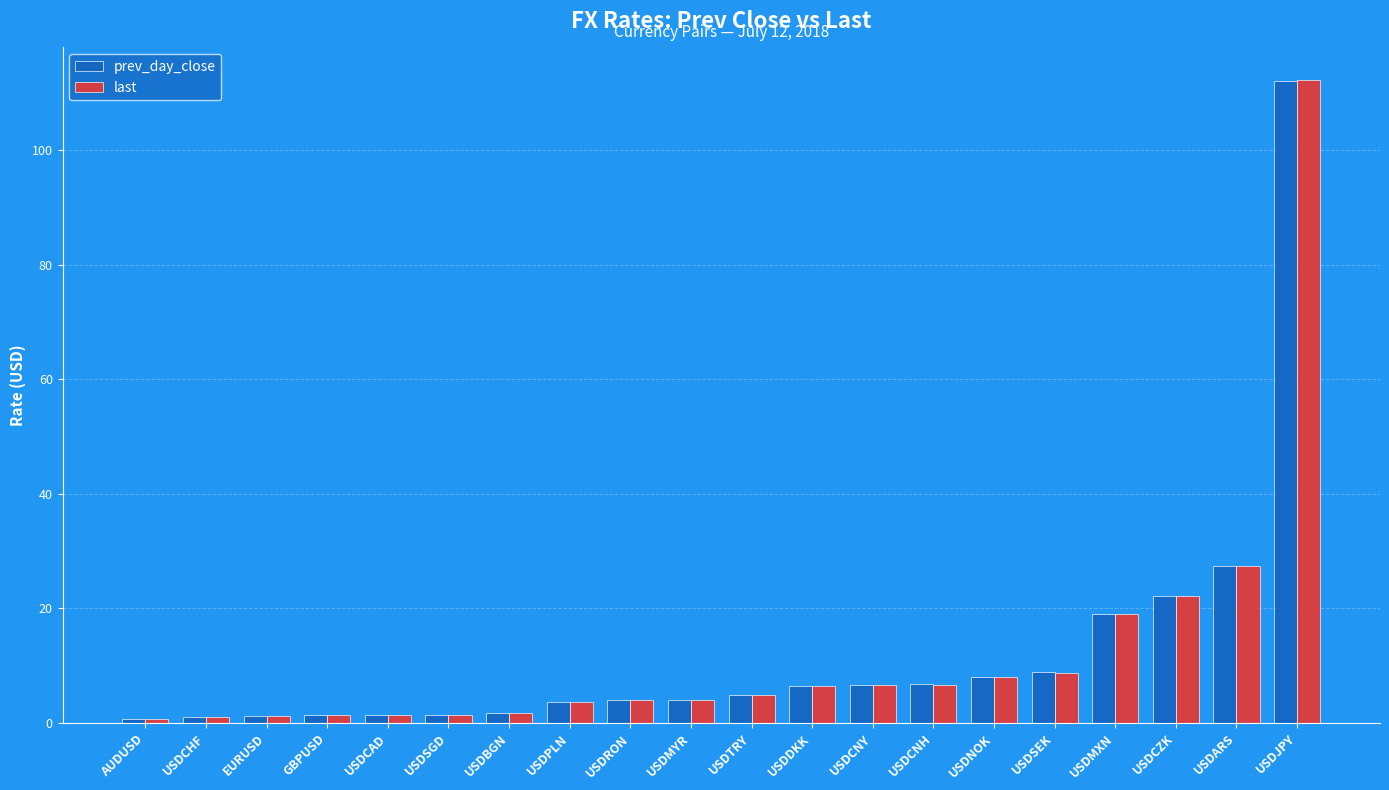

What is the approximate value of prev_day_close at USDNOK?

8.1